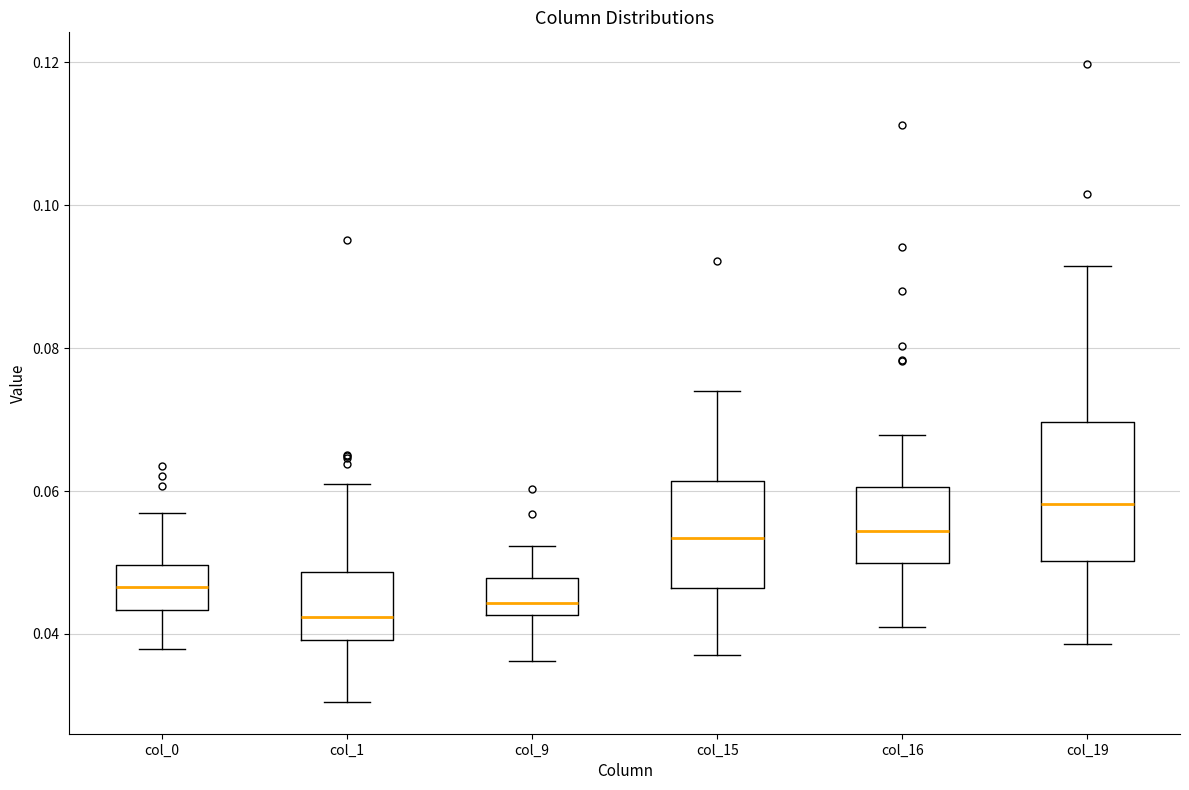

Reading left to right, read every box against the y-axis: the position of its median line, the range the box covers, and the ends of its whiskers. The values are not printed on the chart, so give them approximately, as read against the axis.

col_0: median 0.046, box 0.044 to 0.050, whiskers 0.038 to 0.056
col_1: median 0.042, box 0.040 to 0.048, whiskers 0.030 to 0.062
col_9: median 0.044, box 0.042 to 0.048, whiskers 0.036 to 0.052
col_15: median 0.054, box 0.046 to 0.062, whiskers 0.038 to 0.074
col_16: median 0.054, box 0.050 to 0.060, whiskers 0.042 to 0.068
col_19: median 0.058, box 0.050 to 0.070, whiskers 0.038 to 0.092